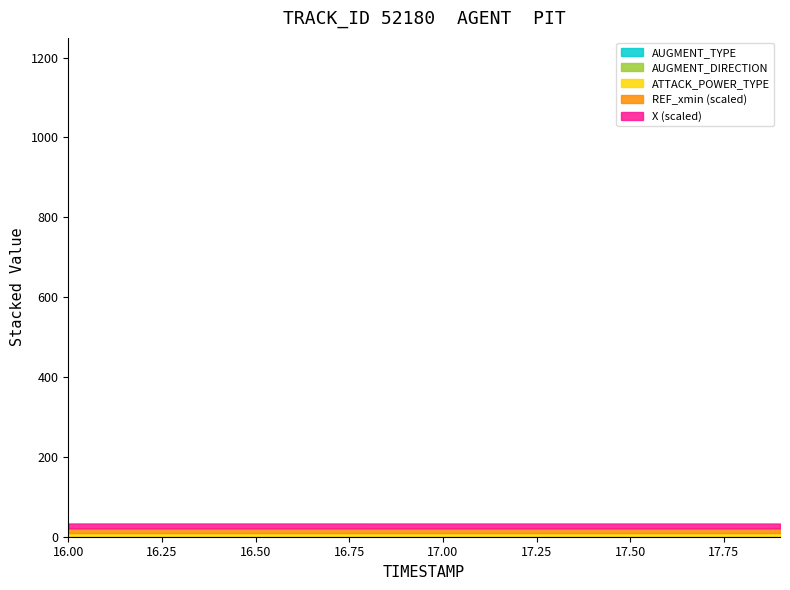

Which category has the lowest value in the X series?

19